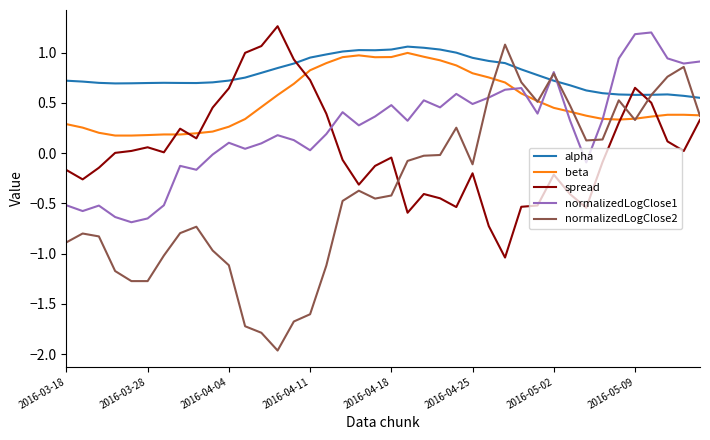

Which series has the largest total across all categories?

alpha